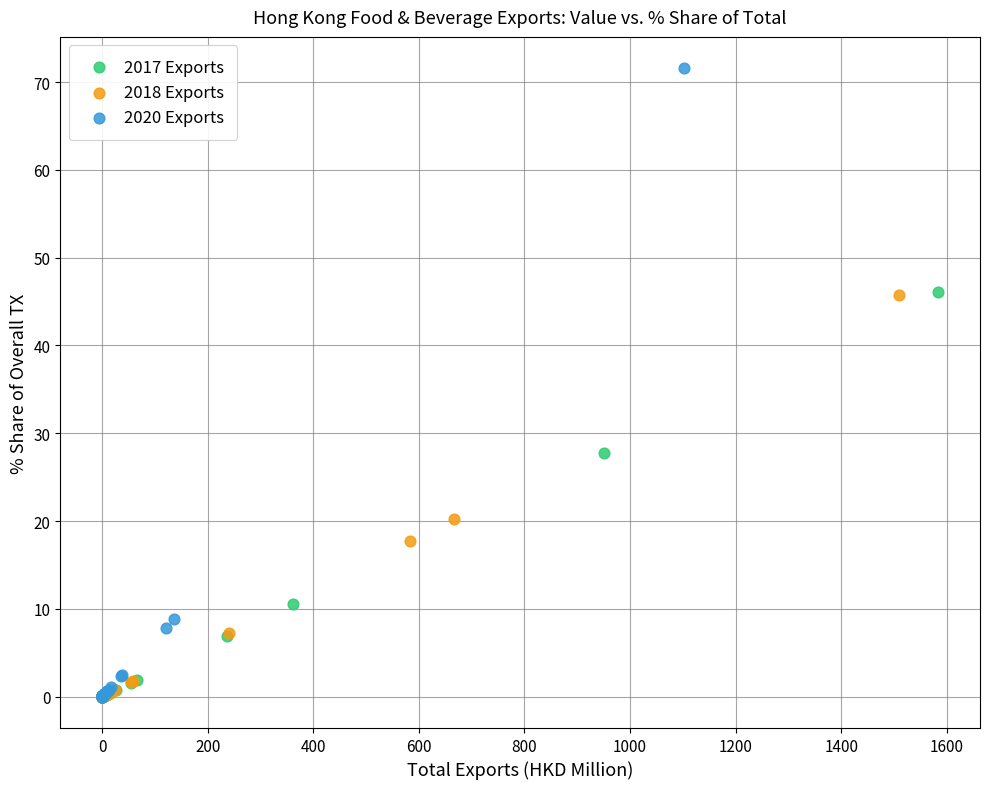

What are all the series names shown in the legend?

2017 Exports, 2018 Exports, 2020 Exports